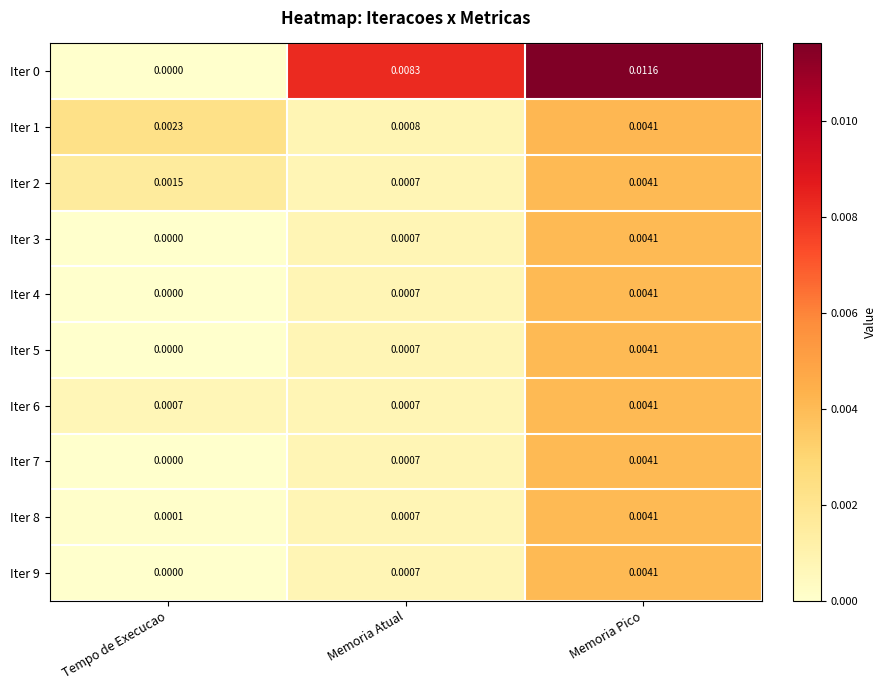

List the labels in order of Iter 0 value, largest first.

Memoria Pico, Memoria Atual, Tempo de Execucao